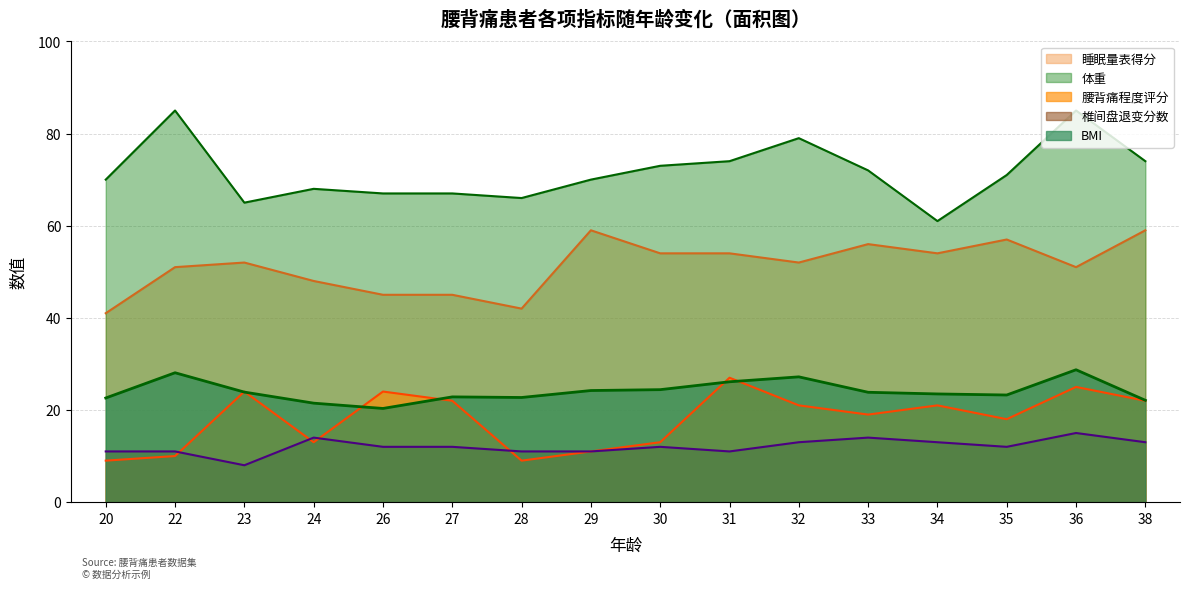

List the series in order of their peak value, lowest first.

椎间盘退变分数, 腰背痛程度评分, BMI, 睡眠量表得分, 体重